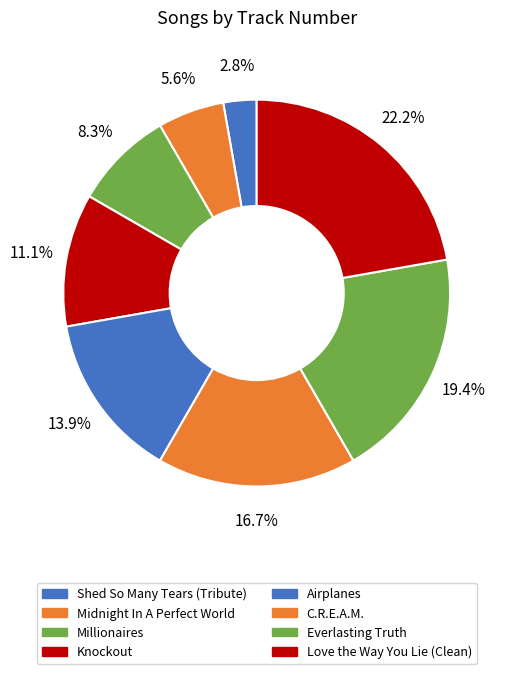

What is the largest slice in the pie chart?

Love the Way You Lie (Clean)